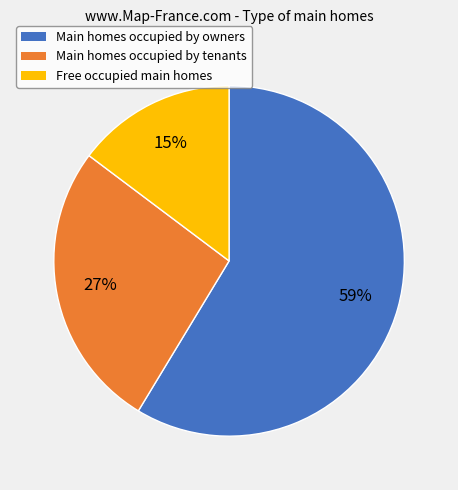

Does any single category account for the majority?

Yes